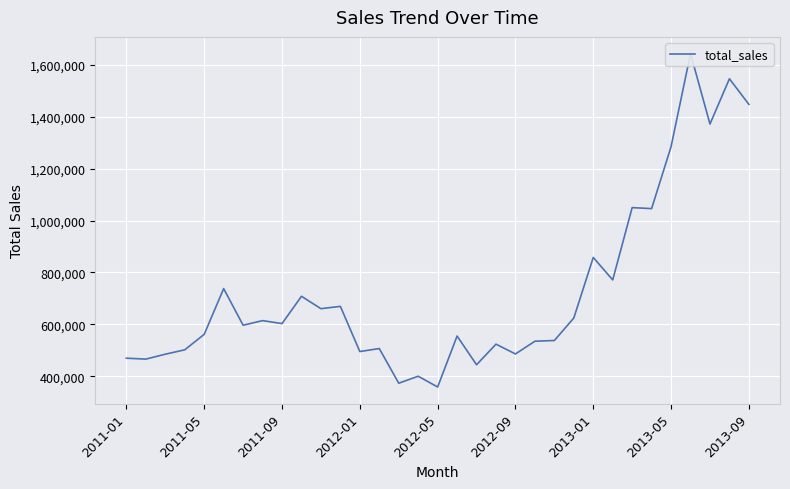

What is the average value?

725276